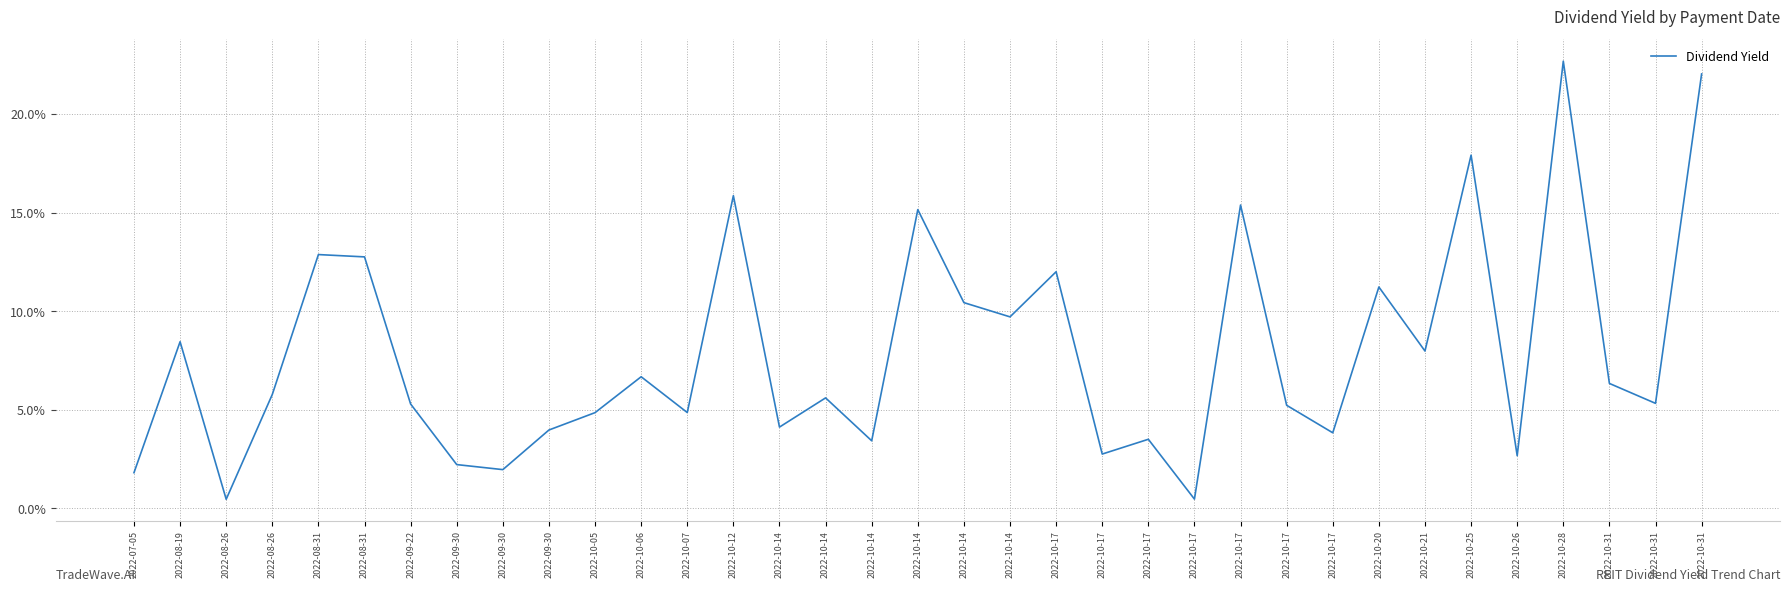

Does the chart display data point markers on the line(s)?

No